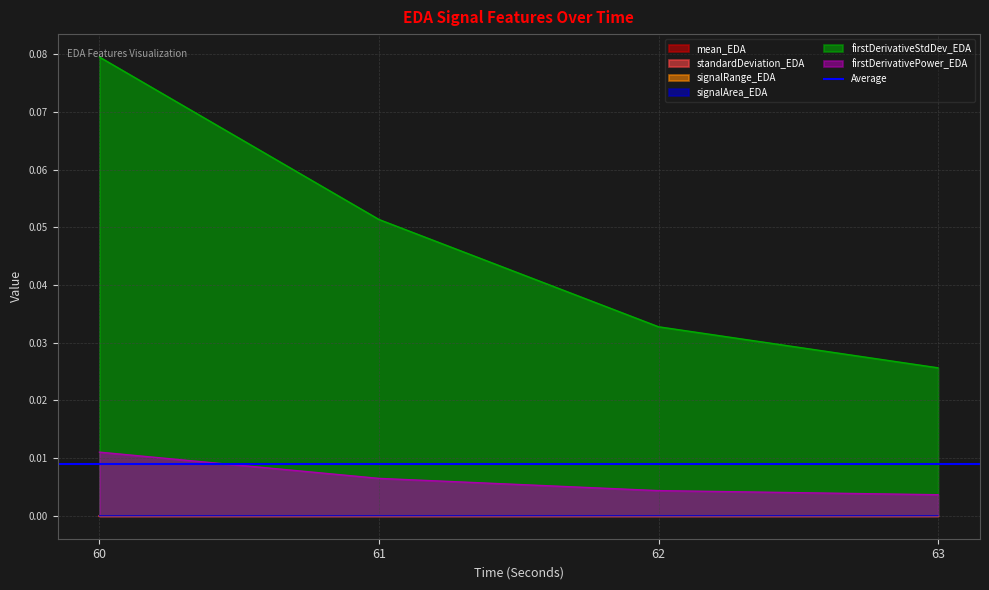

At which label is signalRange_EDA closest to 0?

63